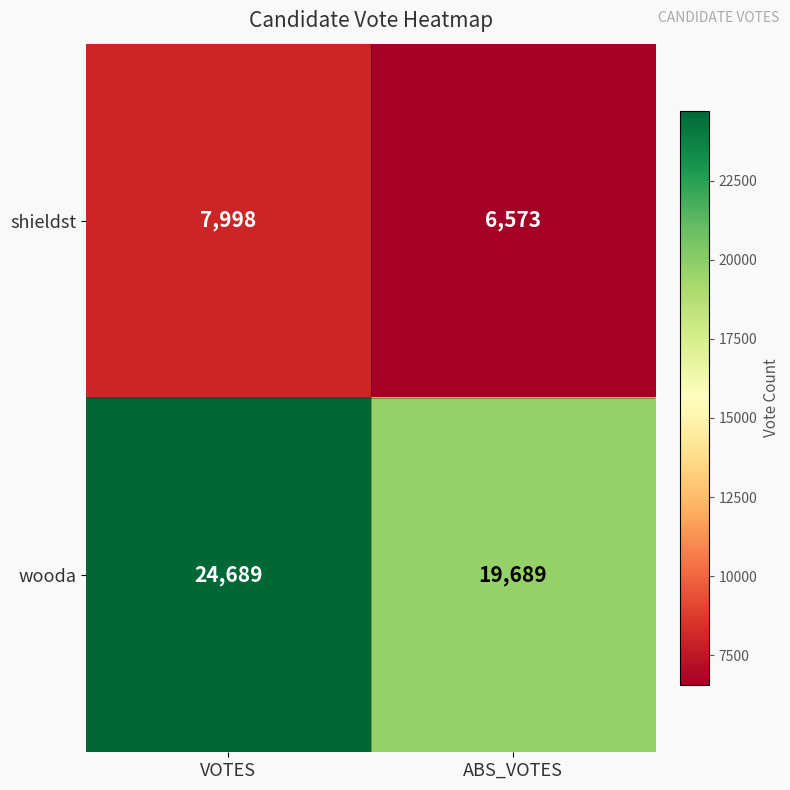

Between VOTES and ABS_VOTES, which series saw the biggest shift?

wooda